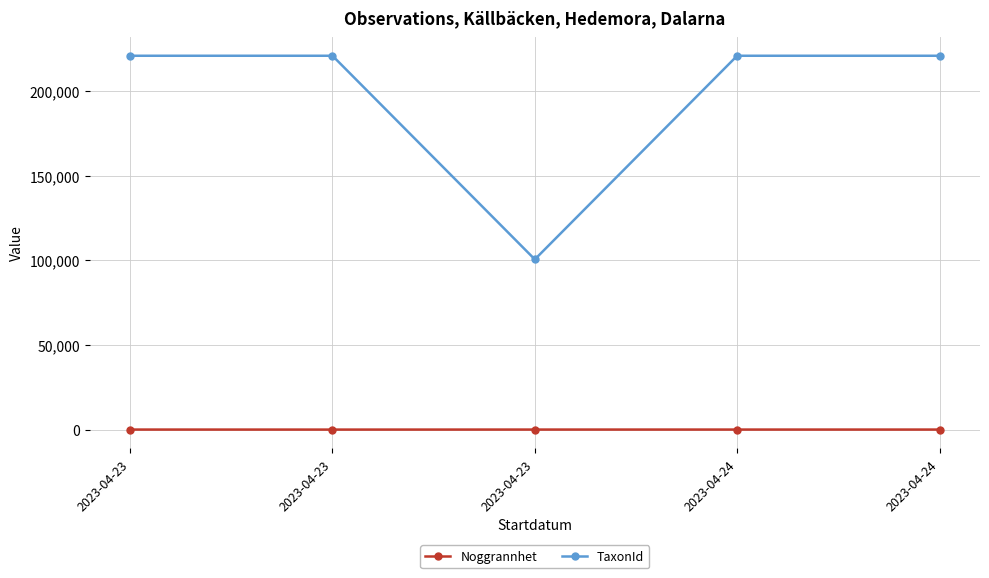

The Noggrannhet series shows 25 at 2023-04-24. True or false?

True